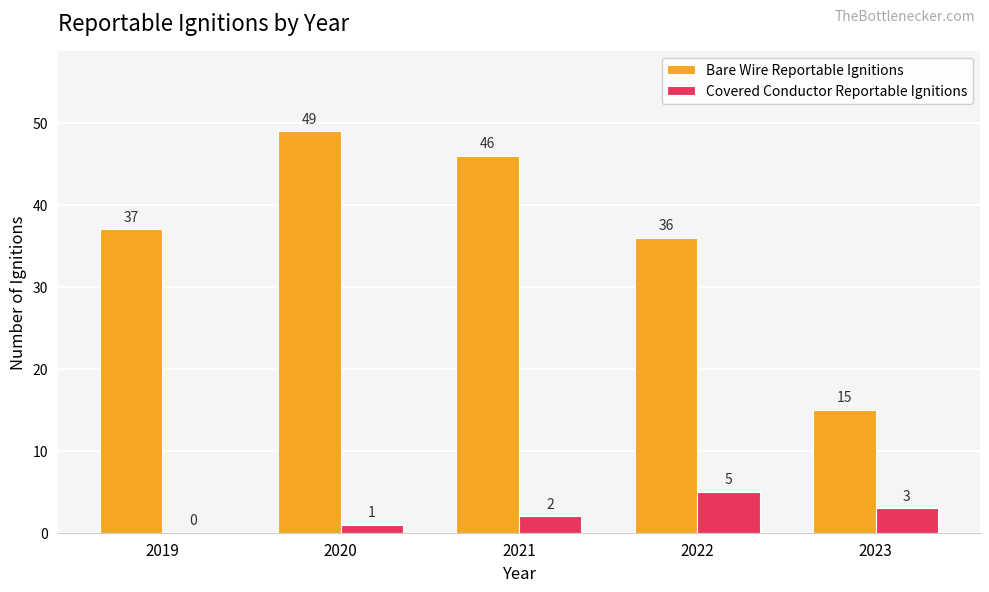

Where is Bare Wire Reportable Ignitions nearest to the value 32?

2022